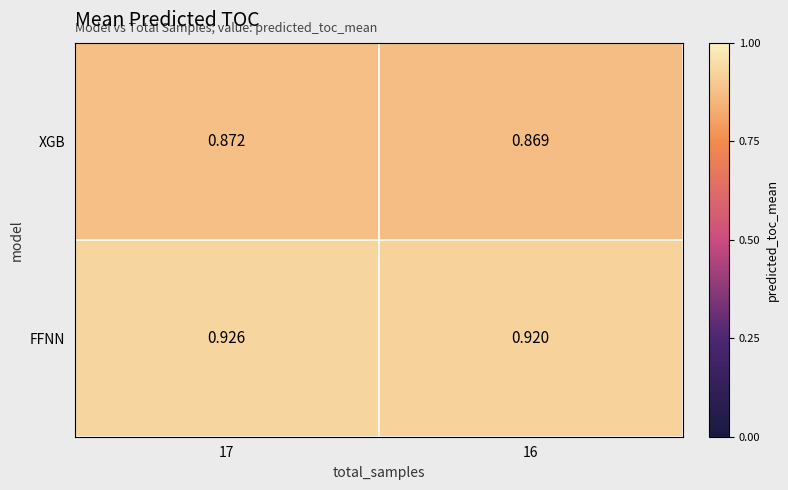

Is the value of XGB at 17 greater than the value of FFNN at 17?

No